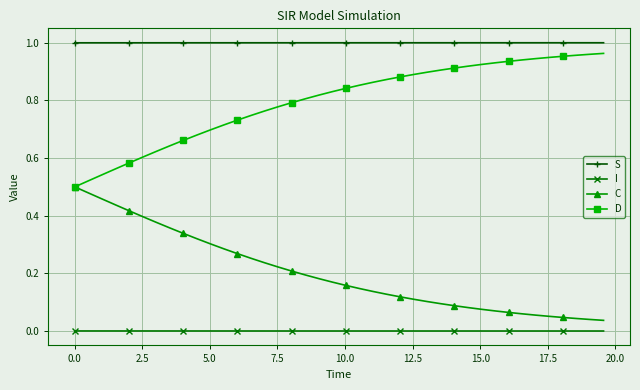

List the series in order of their overall mean, highest first.

S, D, C, I